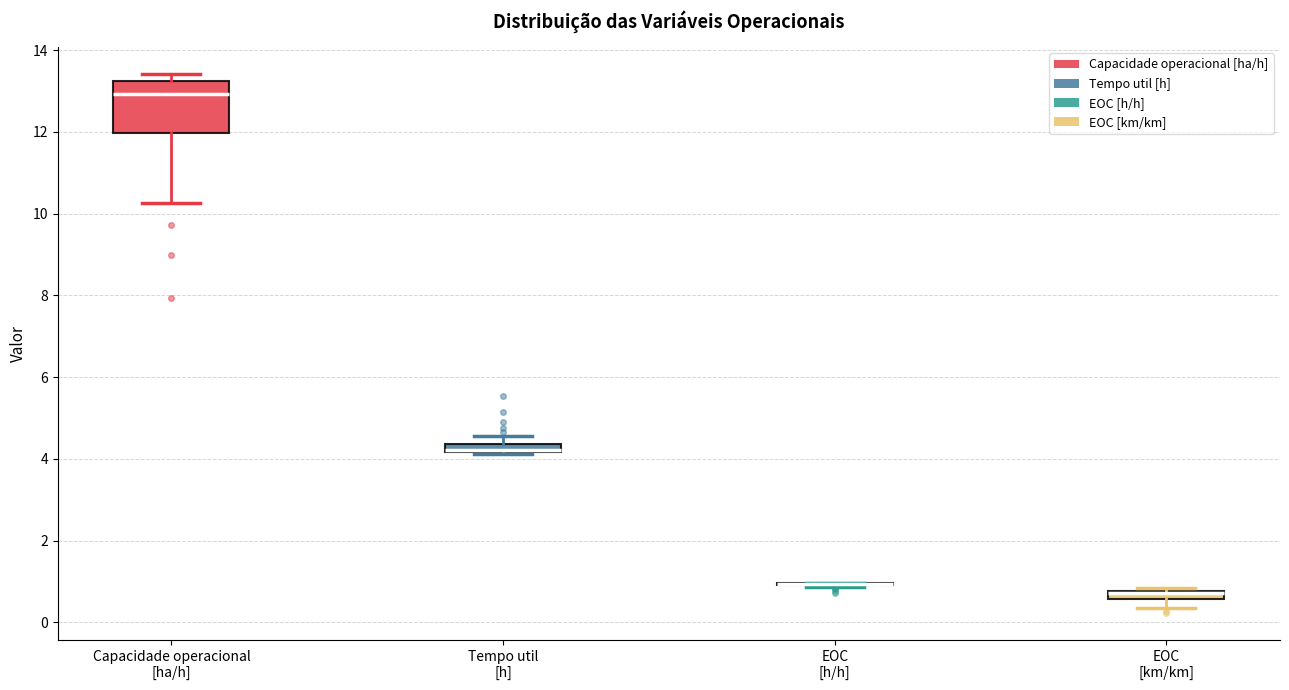

Which box is the tallest, from its lower edge to its upper edge?

Capacidade operacional [ha/h]